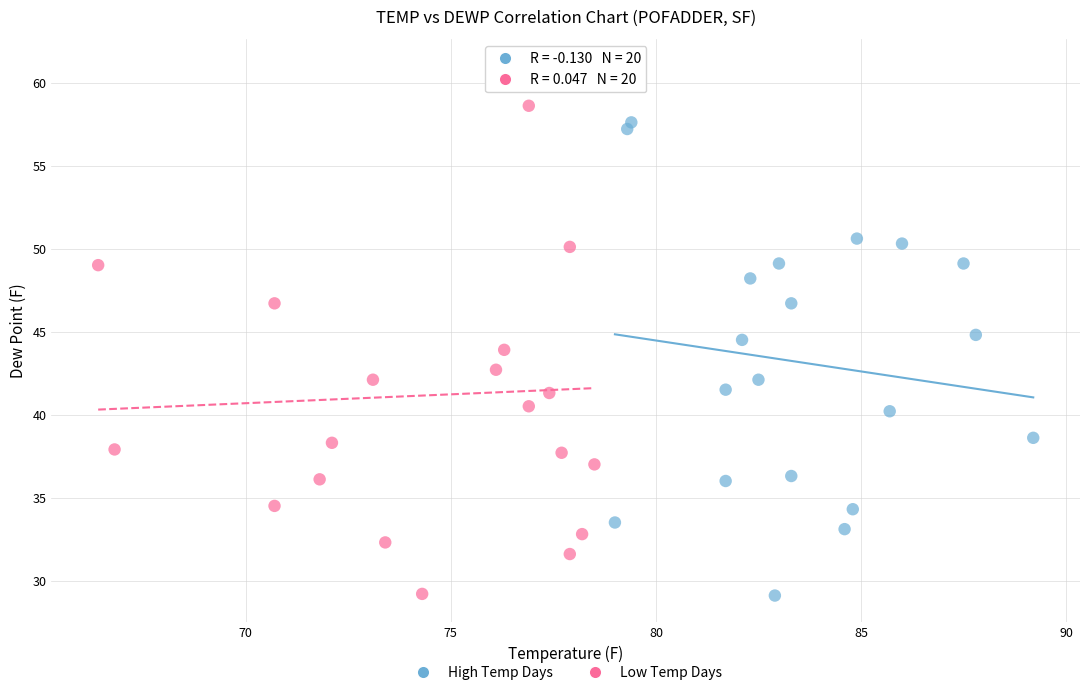

What are all the series names shown in the legend?

High Temp Days, Low Temp Days